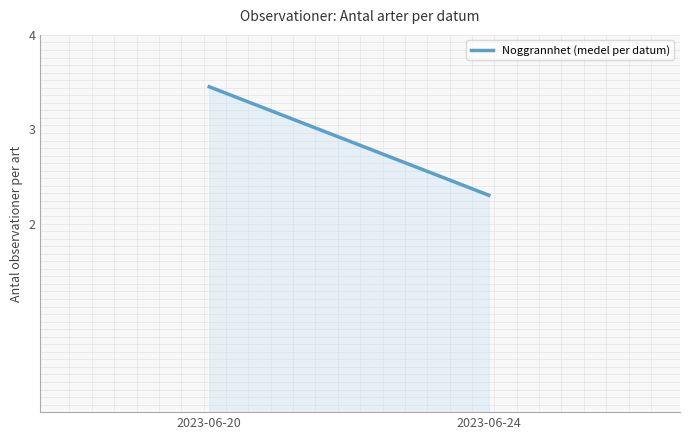

Is it true that the value at 2023-06-24 is 2.3?

True